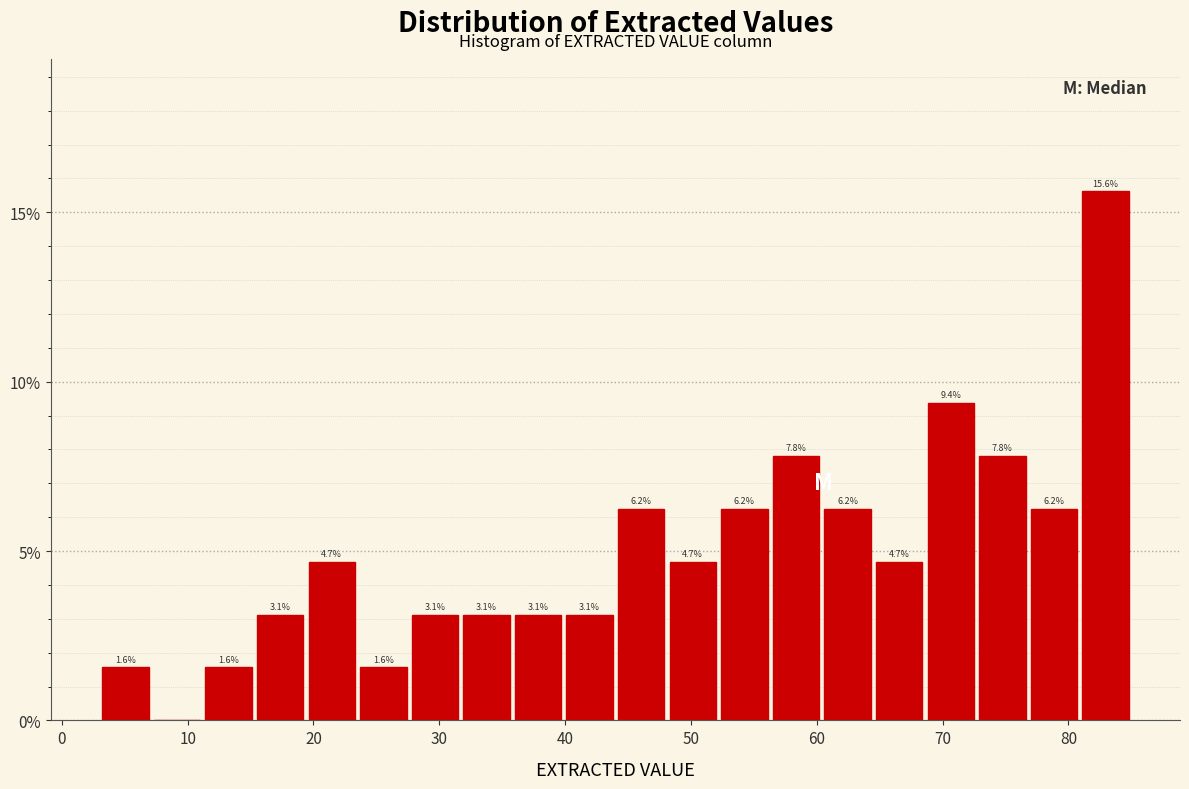

Over which range of the x-axis is the bar tallest?

80.9 to 85.0